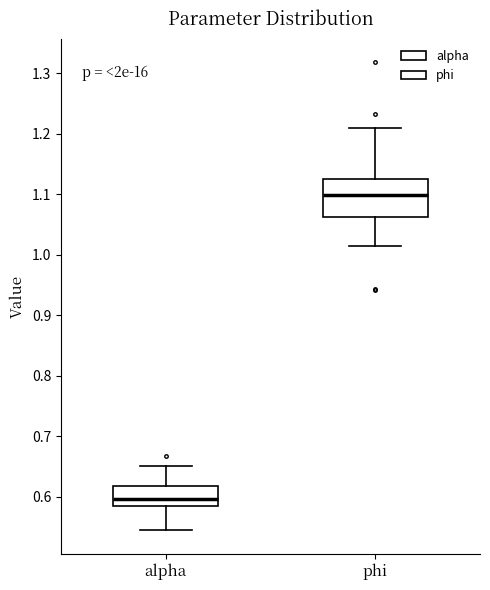

Which box has the lowest median line?

alpha